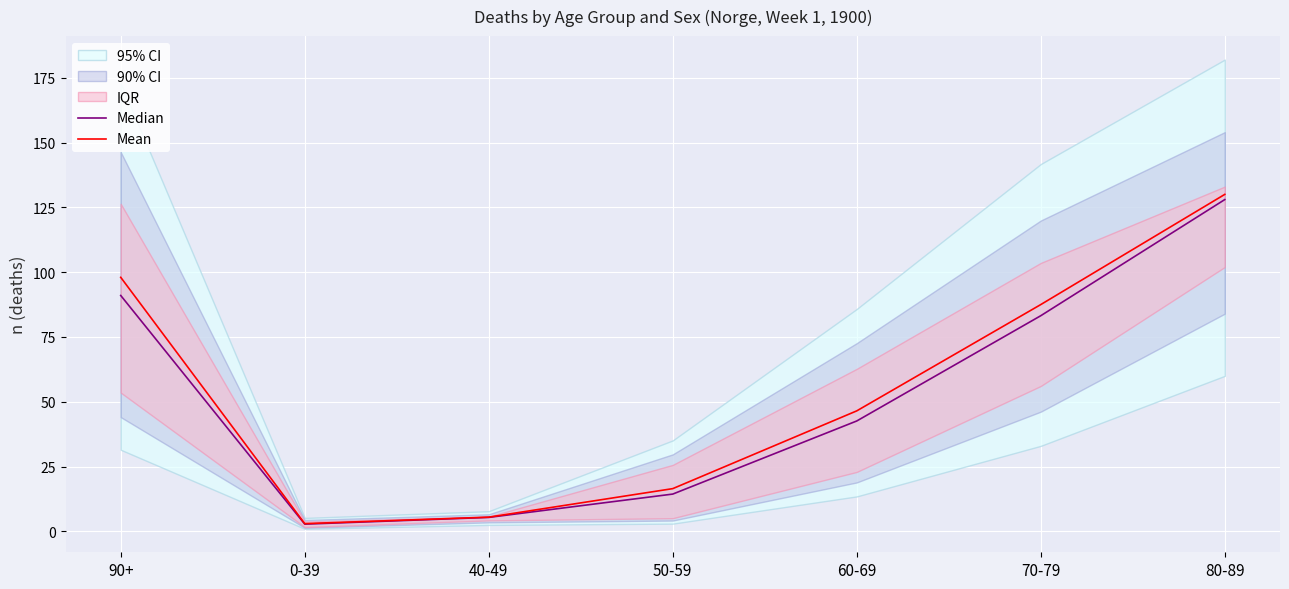

How many data points in Mean are above 46?

4